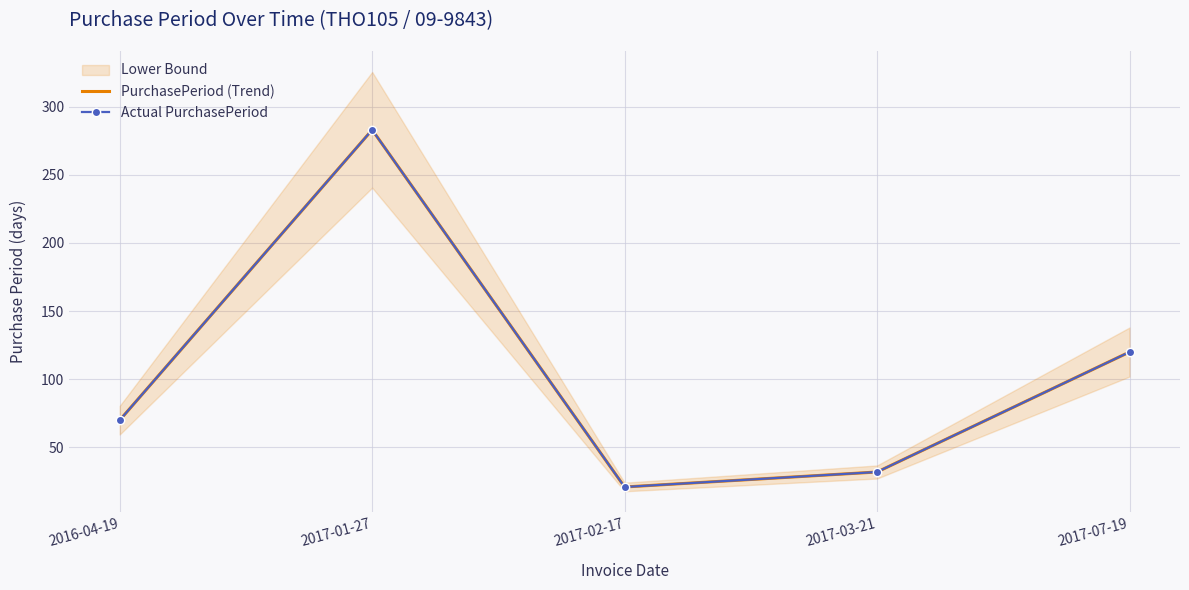

Is this an area chart (filled region under the line)?

No